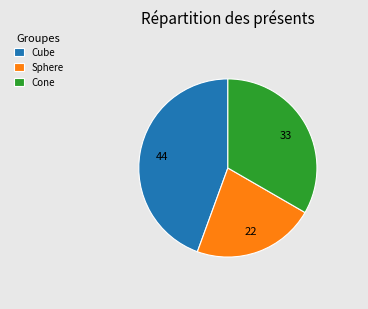

Is the sum of Cone and Sphere greater than half?

Yes